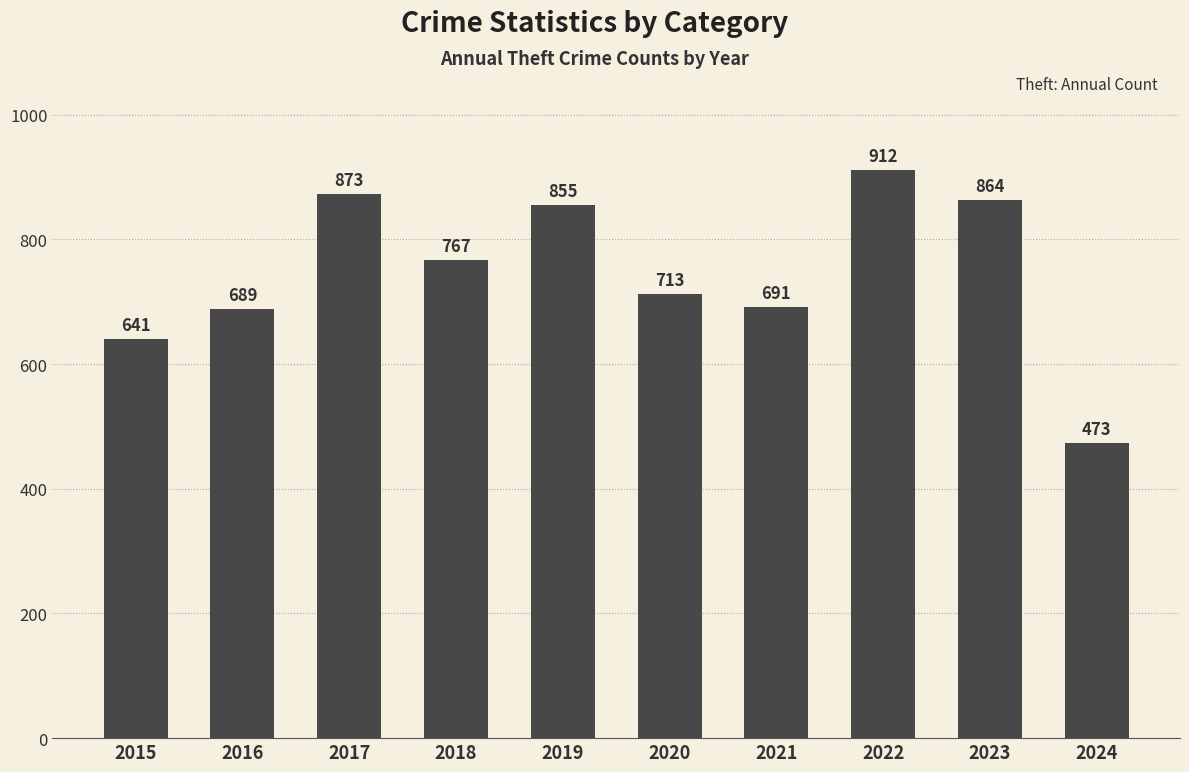

At which category does the chart reach its minimum across all series?

2024